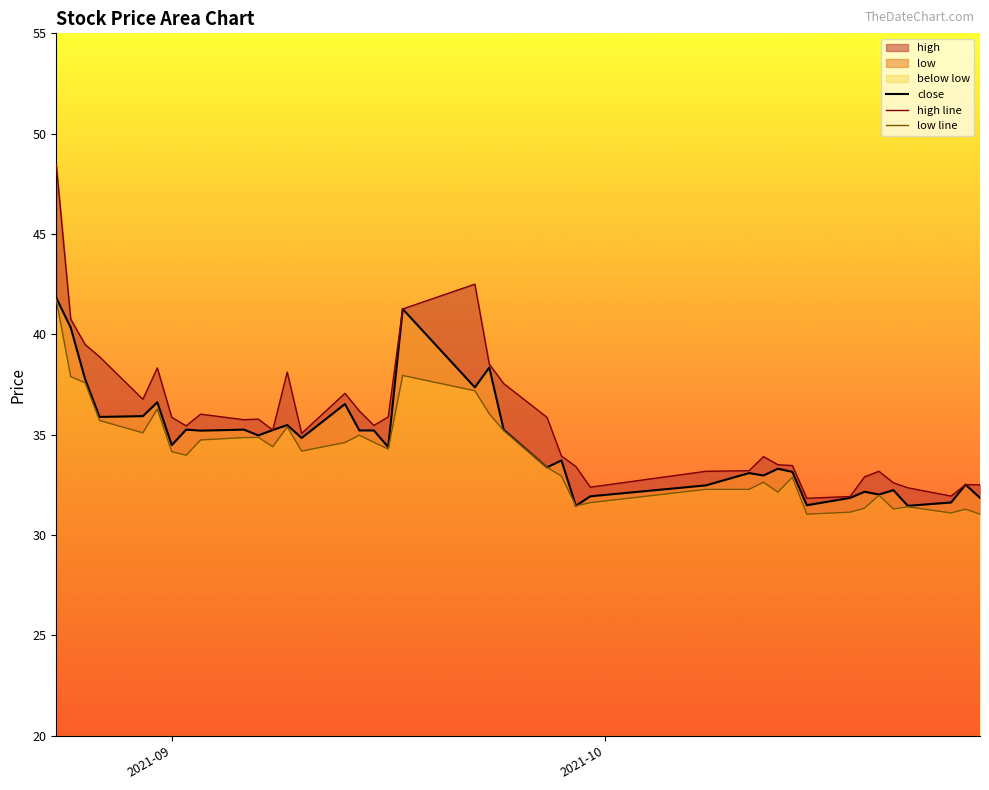

True or false: low line and high line cross at least once.

False